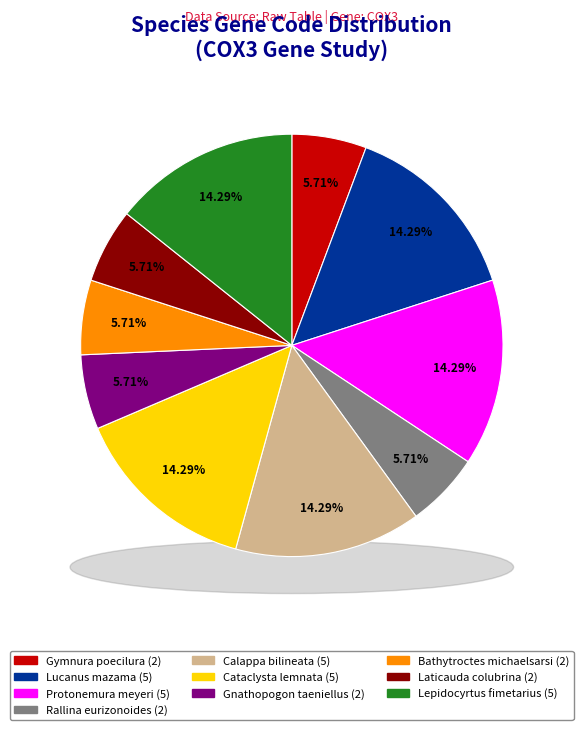

What is the total percentage of Lucanus mazama and Lepidocyrtus fimetarius?

28.6%